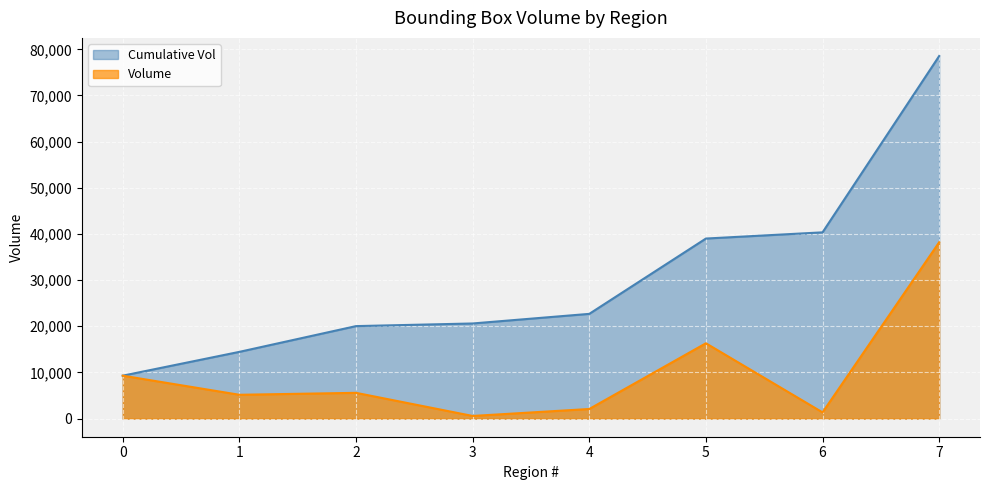

True or false: Cumulative Vol has a value of 22687 at 4.

True